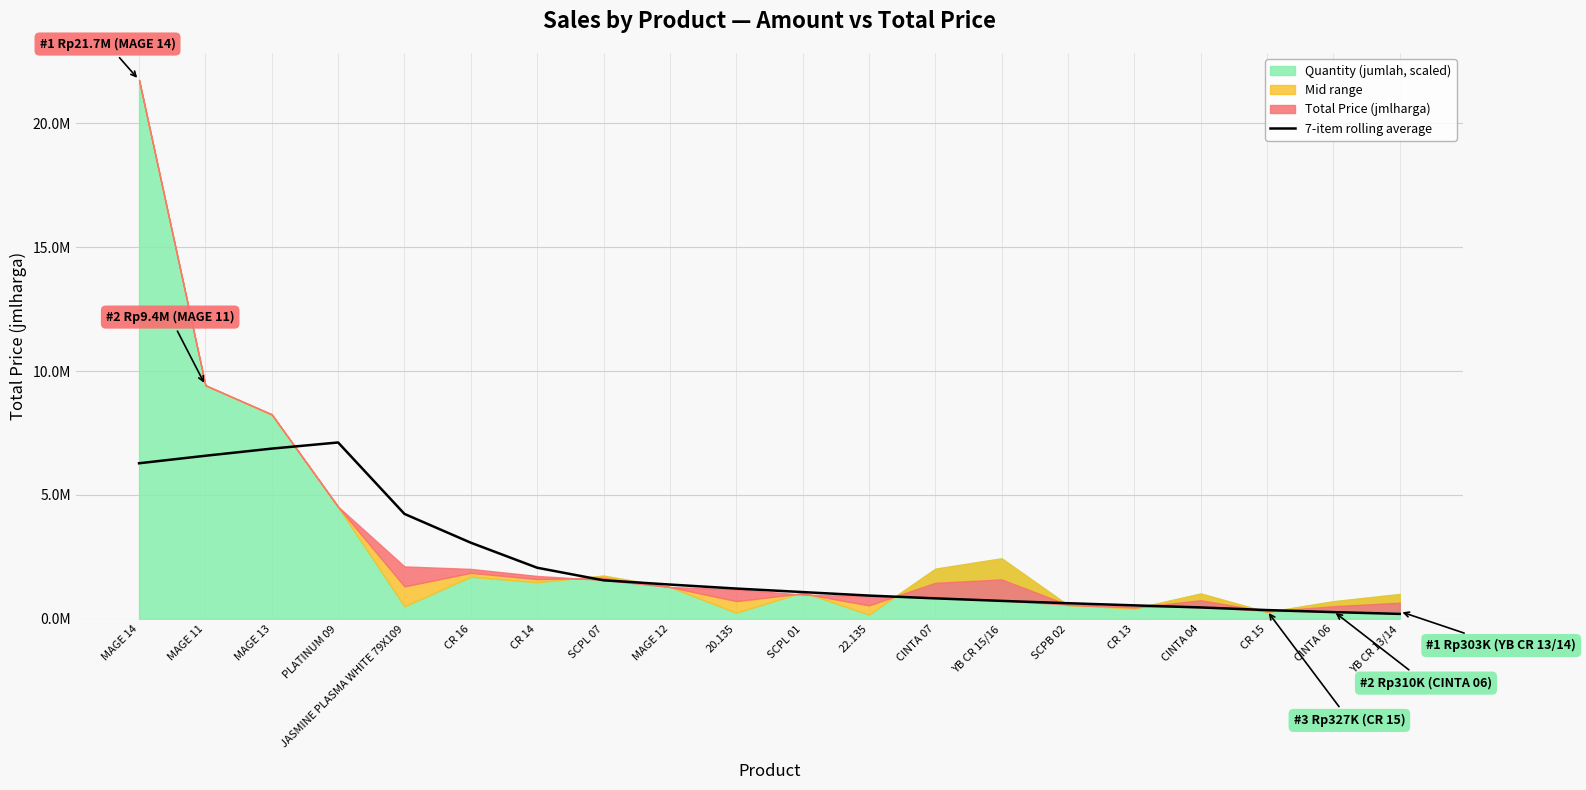

Reading right to left, transcribe all the data shown in this chart.

YB CR 13/14=202635.7	CINTA 06=274385.7	CR 15=356978.6	CINTA 04=462837.7	CR 13=546331.1	SCPB 02=633343.9	YB CR 15/16=726916.6	CINTA 07=829006.1	22.135=941349.0	SCPL 01=1082952.6	20.135=1224718.4	MAGE 12=1386122.0	SCPL 07=1557495.7	CR 14=2064365.9	CR 16=3073853.4	JASMINE PLASMA WHITE 79X109=4235796.3	PLATINUM 09=7117467.7	MAGE 13=6869842.7	MAGE 11=6581642.9	MAGE 14=6279028.6